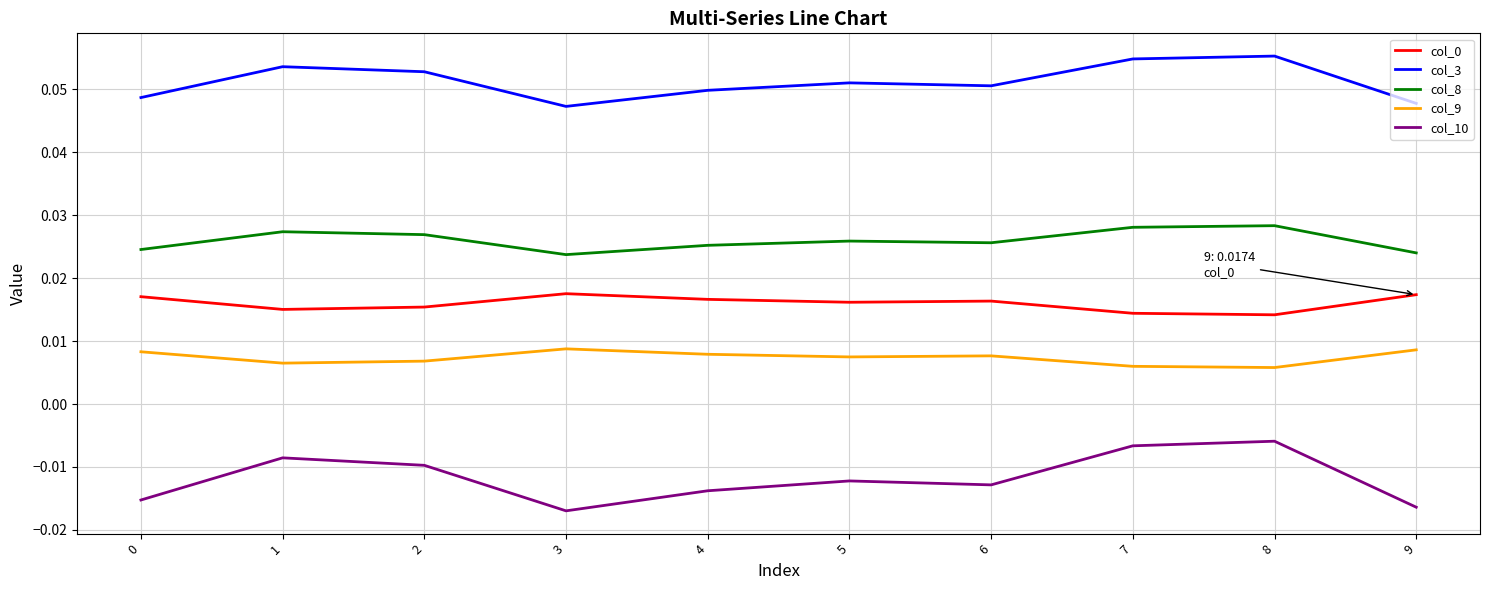

Is the value of col_3 at 8 greater than the value of col_10 at 1?

Yes